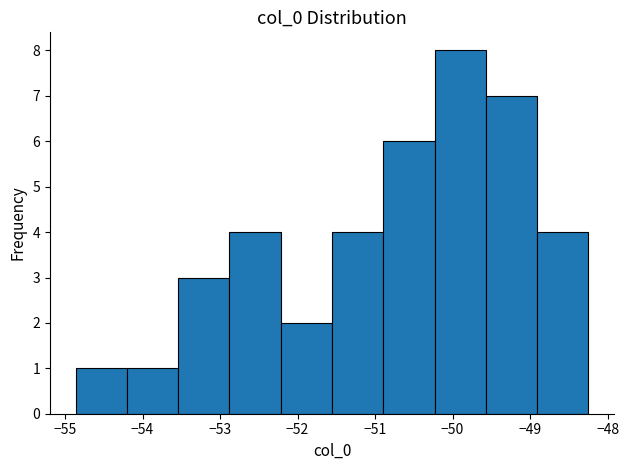

Reading left to right, transcribe this chart: for each bar, give the range it covers on the x-axis and its height. Neither the bar edges nor the heights are printed on the chart, so give them approximately, as read against the axes.

-54.9 to -54.2: 1
-54.2 to -53.5: 1
-53.5 to -52.9: 3
-52.9 to -52.2: 4
-52.2 to -51.6: 2
-51.6 to -50.9: 4
-50.9 to -50.2: 6
-50.2 to -49.6: 8
-49.6 to -48.9: 7
-48.9 to -48.2: 4